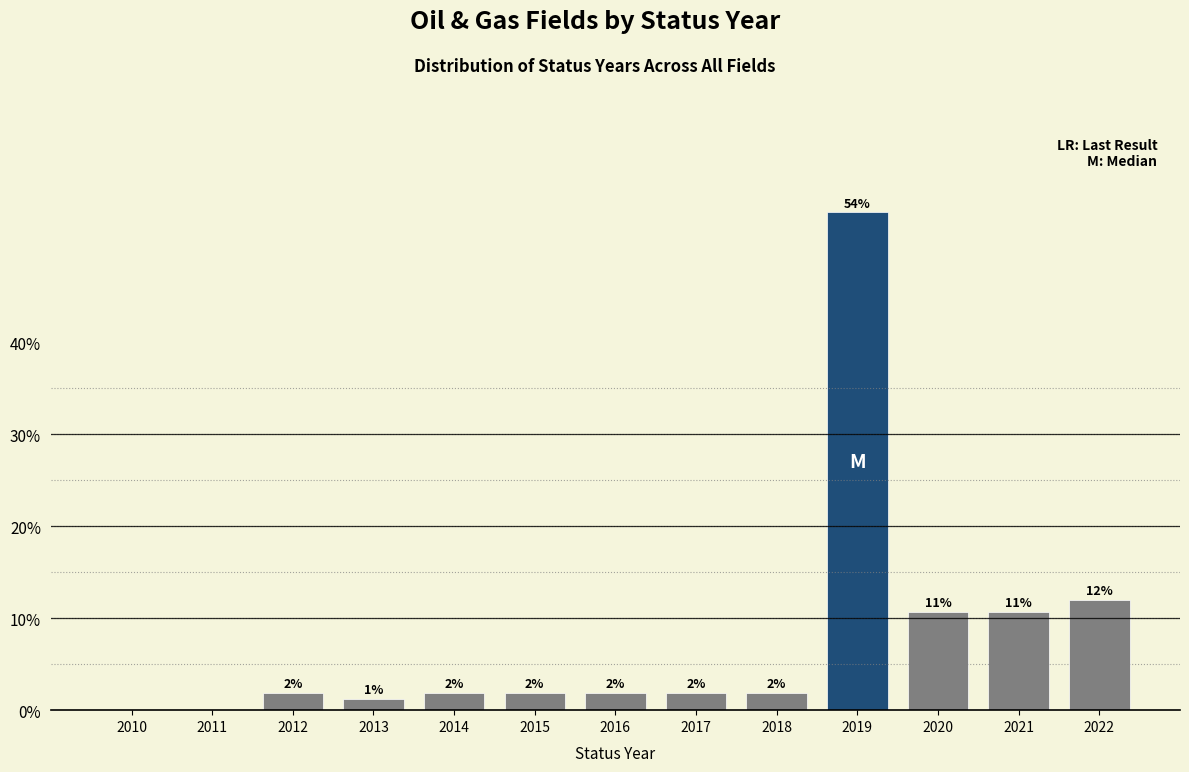

Are the bars horizontal?

No